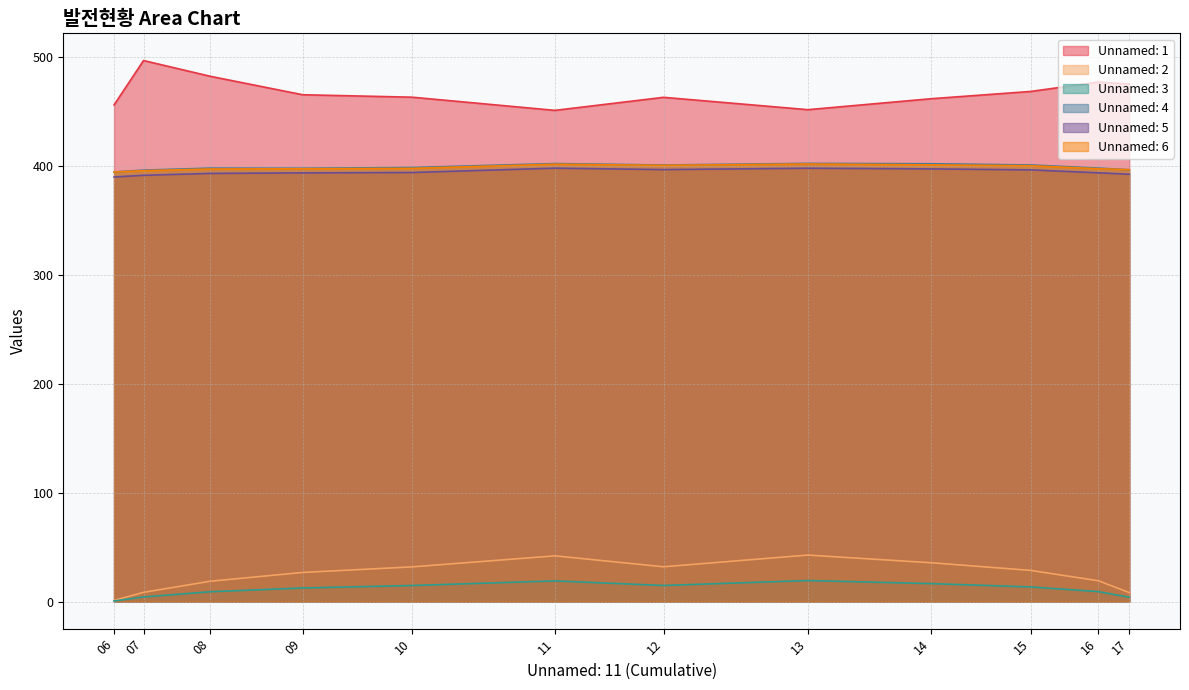

Which series has the largest total across all categories?

Unnamed: 1